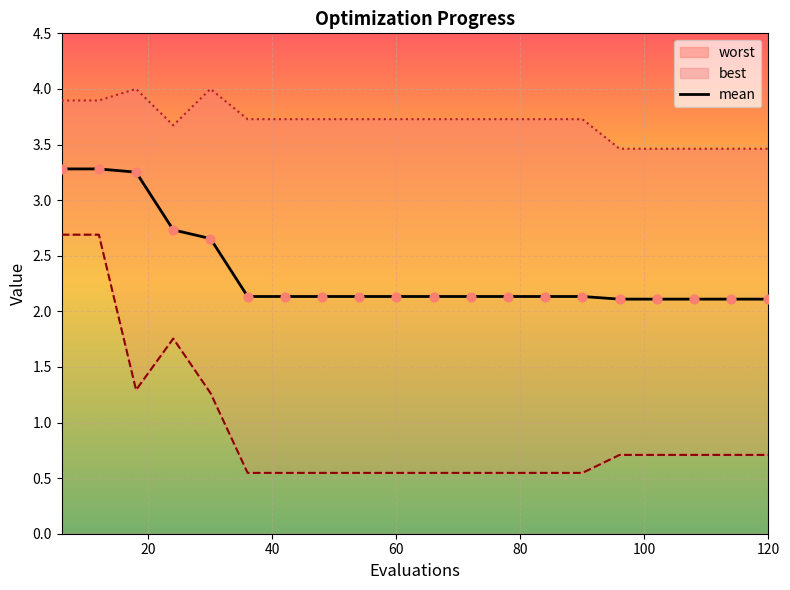

What is the minimum value for mean?

2.1